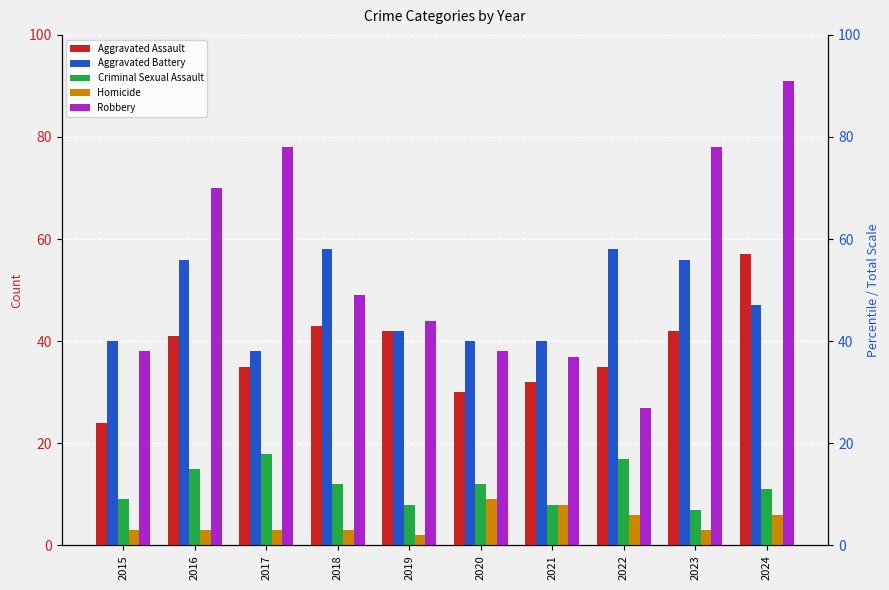

Reading right to left, extract all data points from this chart.

Aggravated Assault: 57	42	35	32	30	42	43	35	41	24
Aggravated Battery: 47	56	58	40	40	42	58	38	56	40
Criminal Sexual Assault: 11	7	17	8	12	8	12	18	15	9
Homicide: 6	3	6	8	9	2	3	3	3	3
Robbery: 91	78	27	37	38	44	49	78	70	38